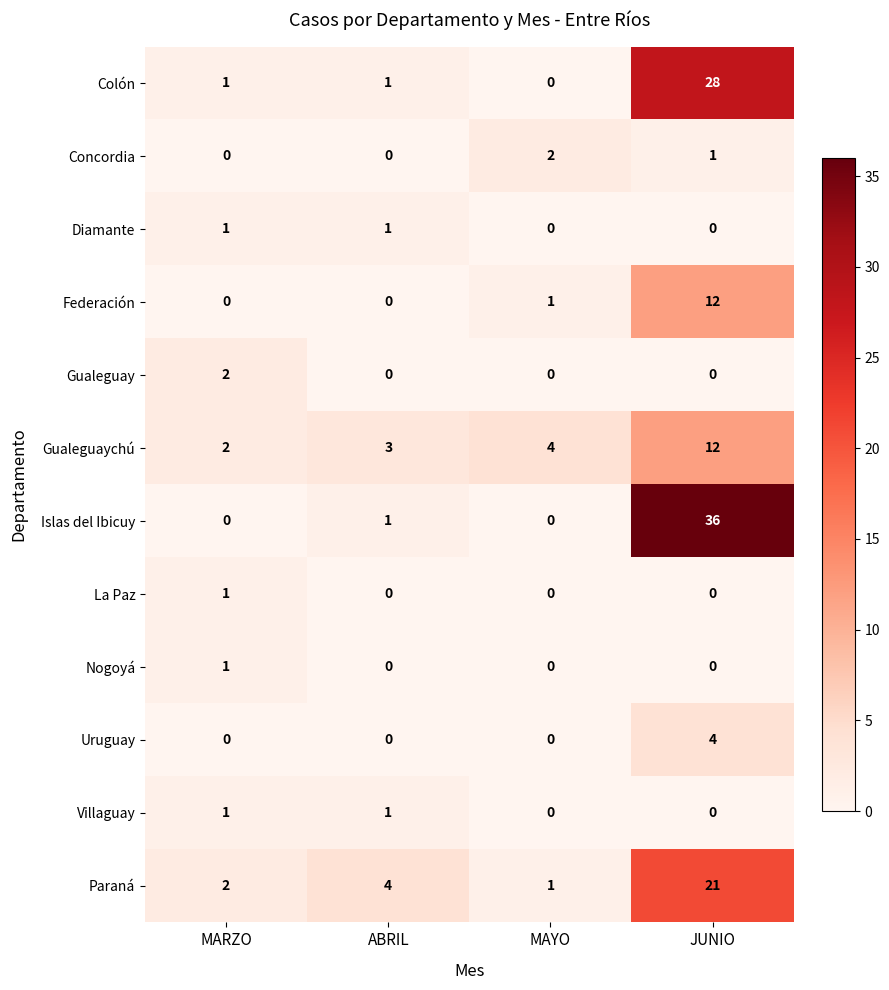

Where is Gualeguaychú nearest to the value 7?

MAYO